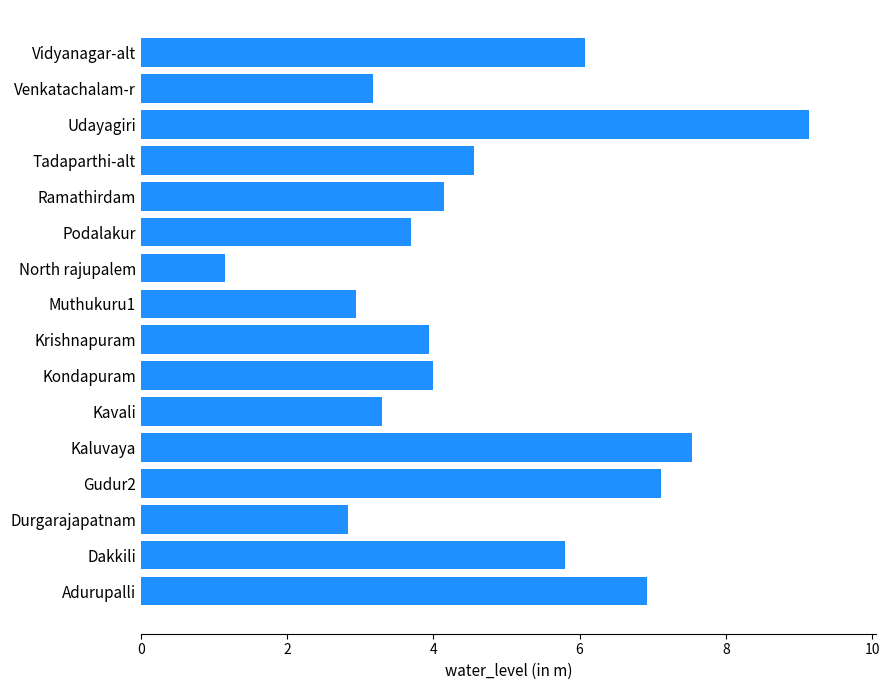

At which label is the value closest to 5?

Tadaparthi-alt